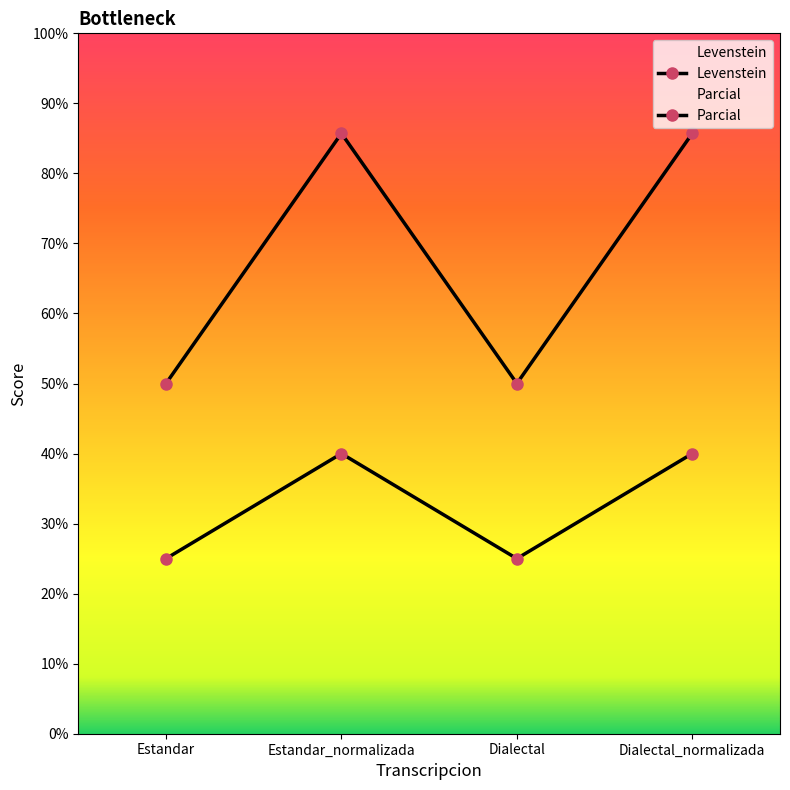

Reading left to right, extract all data points from this chart.

Levenstein: 25.0	40.0	25.0	40.0
Parcial: 50.0	85.7	50.0	85.7